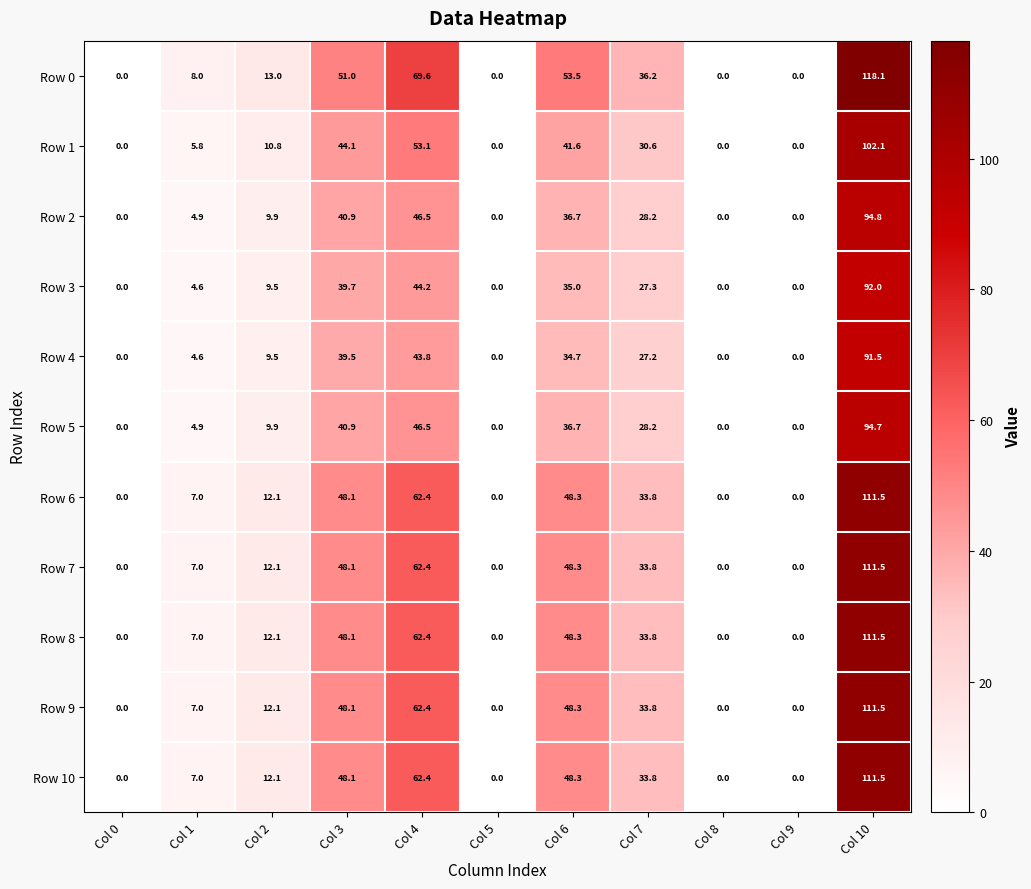

What is the average value of the Row 3 series?

22.9